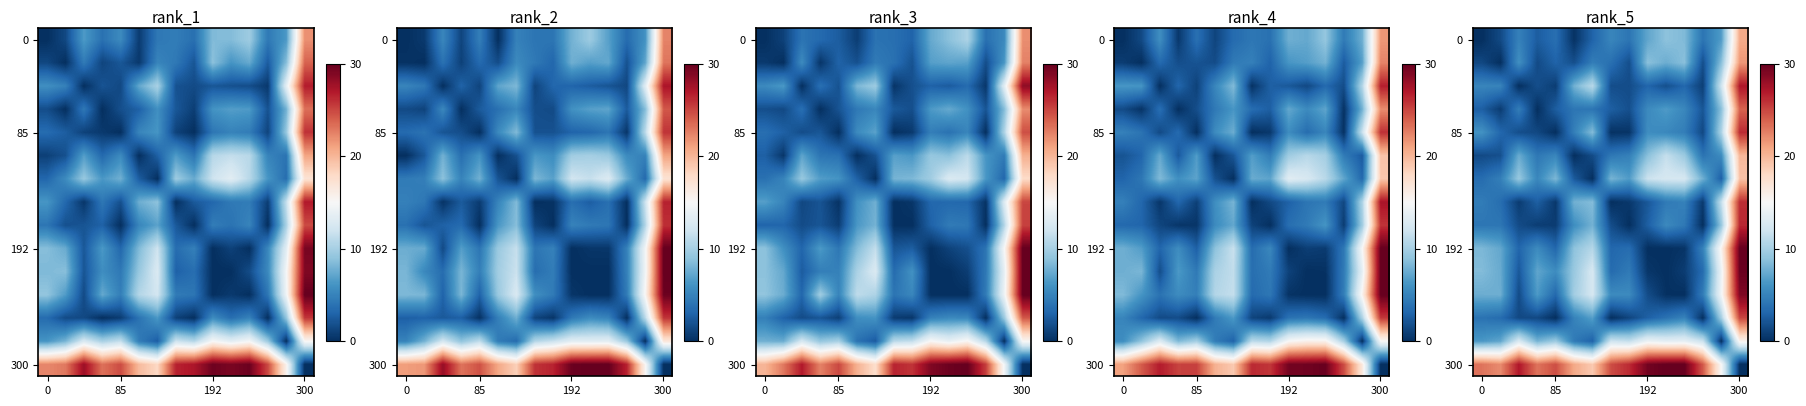

At how many categories does at least one series exceed 2?

15